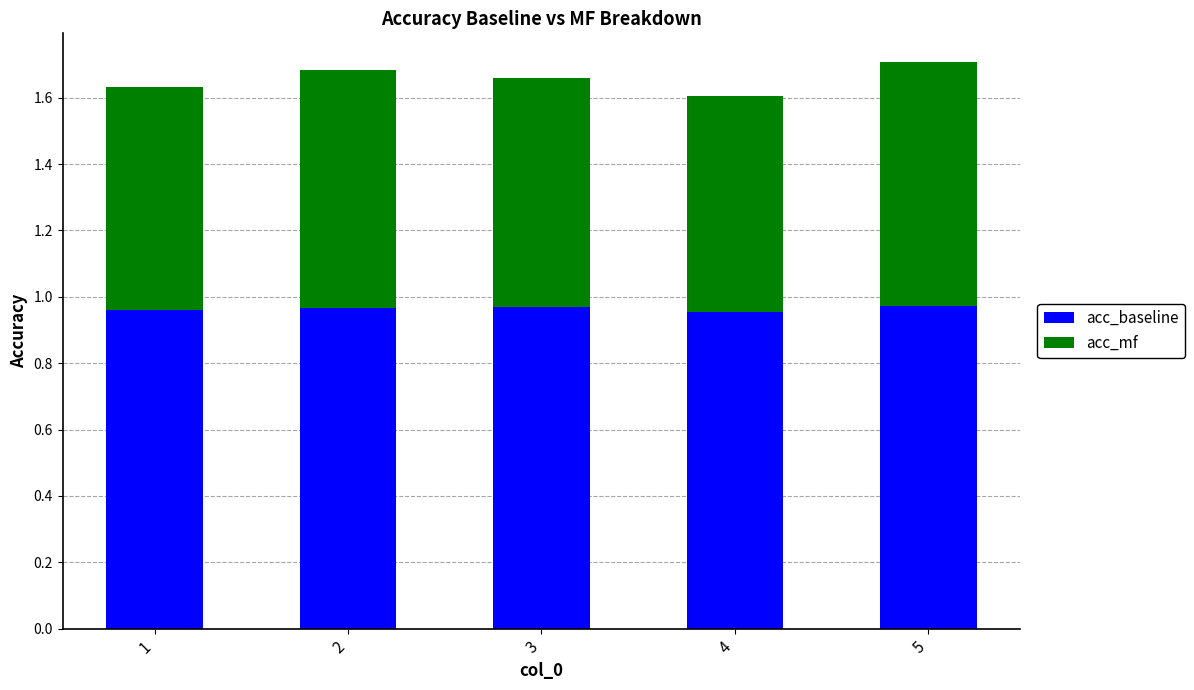

Is it true that acc_baseline equals 1.3 at 4?

False